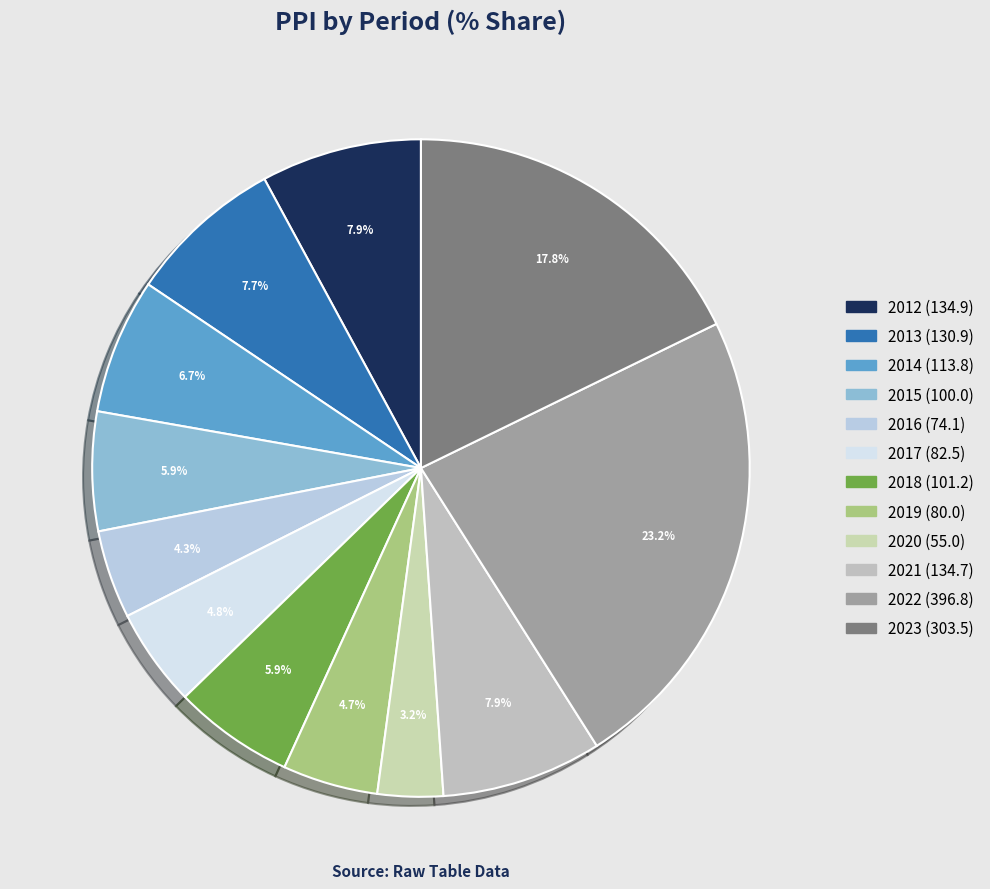

Which category has the biggest portion of the pie?

2022